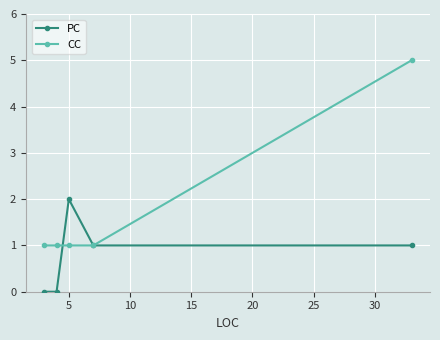

Reading left to right, list all the values displayed in this chart.

PC: 0	0	2	1	1
CC: 1	1	1	1	5